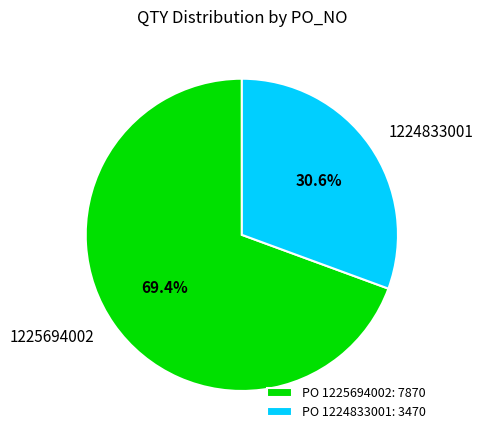

Rank the categories by value from highest to lowest.

1225694002, 1224833001